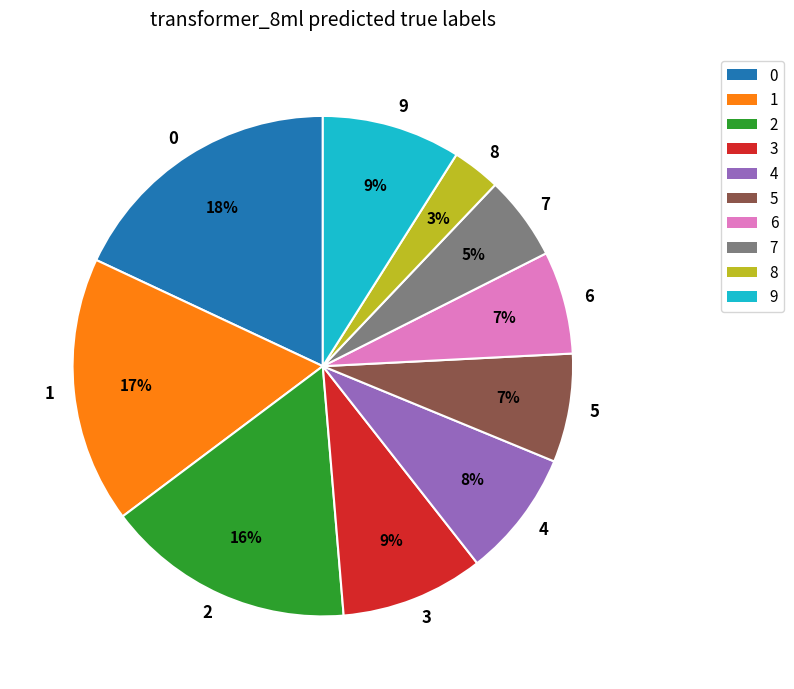

Do 6 and 1 together represent more than half of the pie?

No